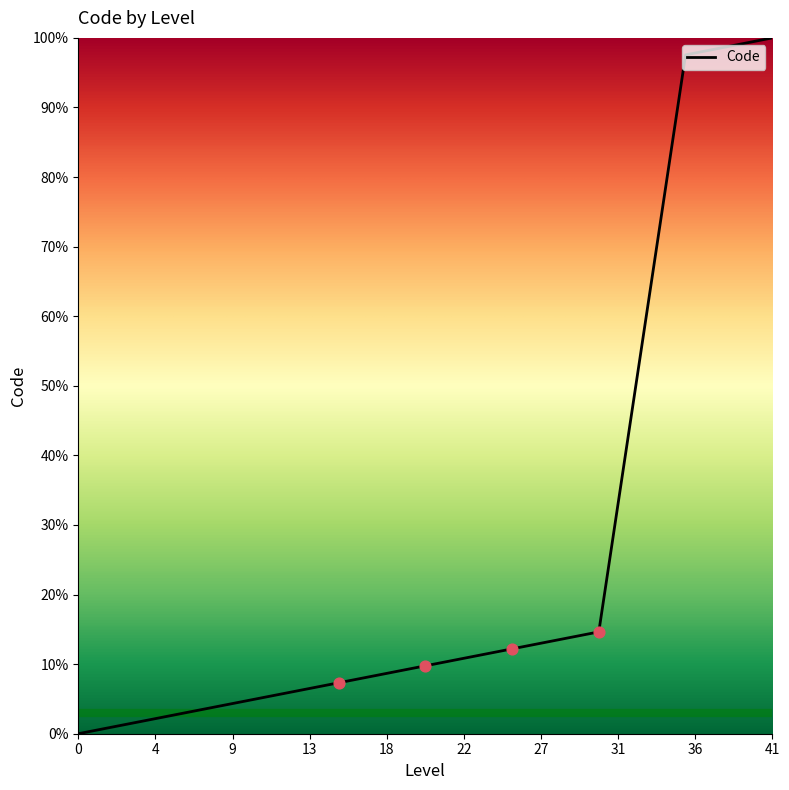

What is the greatest value displayed?

100.0